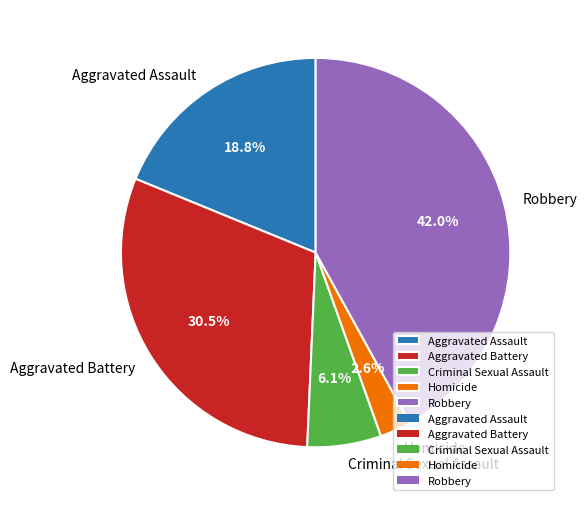

Is there a majority slice in this chart?

No